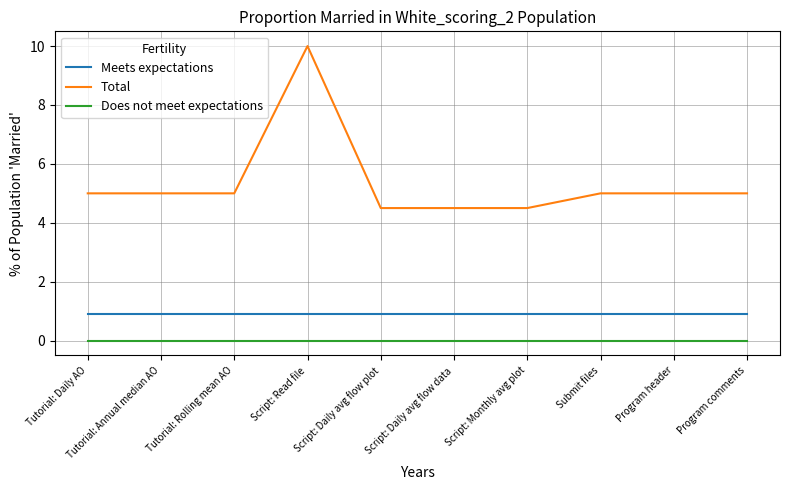

Rank the series by their maximum value, from lowest to highest.

Does not meet expectations, Meets expectations, Total